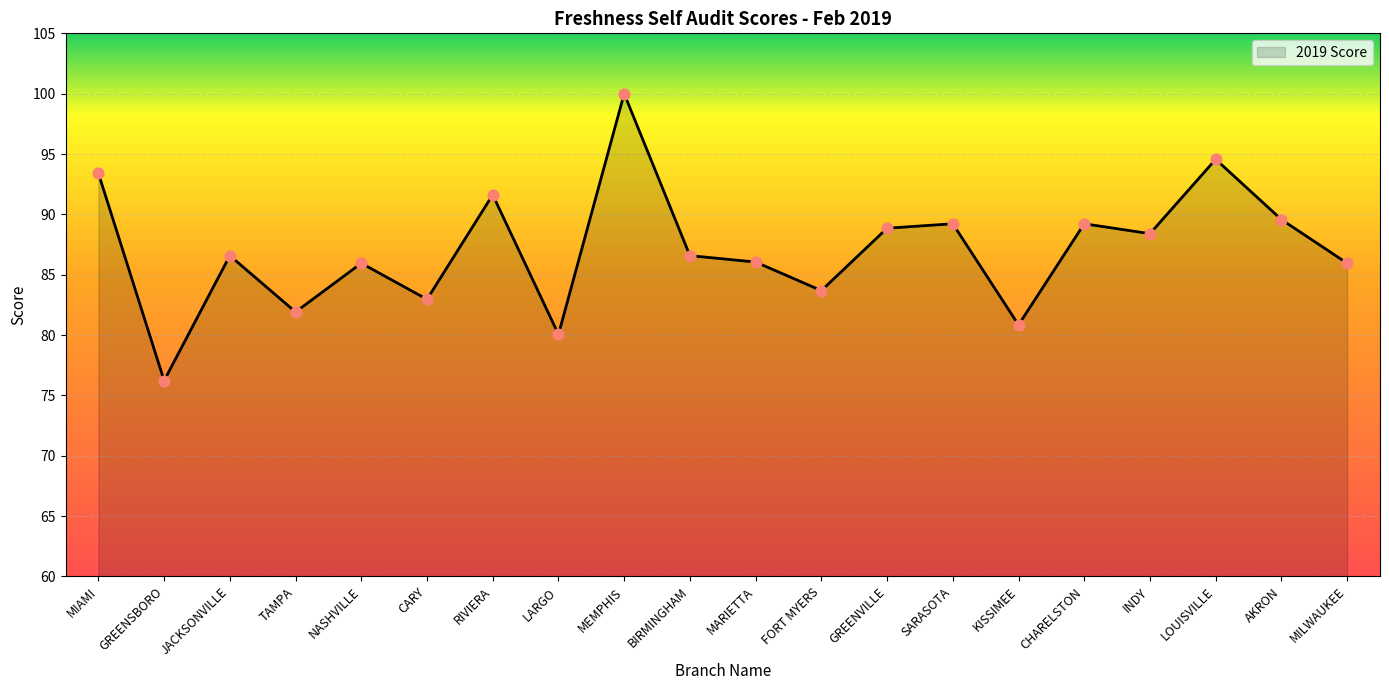

Approximately how many times larger is the value at GREENSBORO compared to FORT MYERS?

0.9